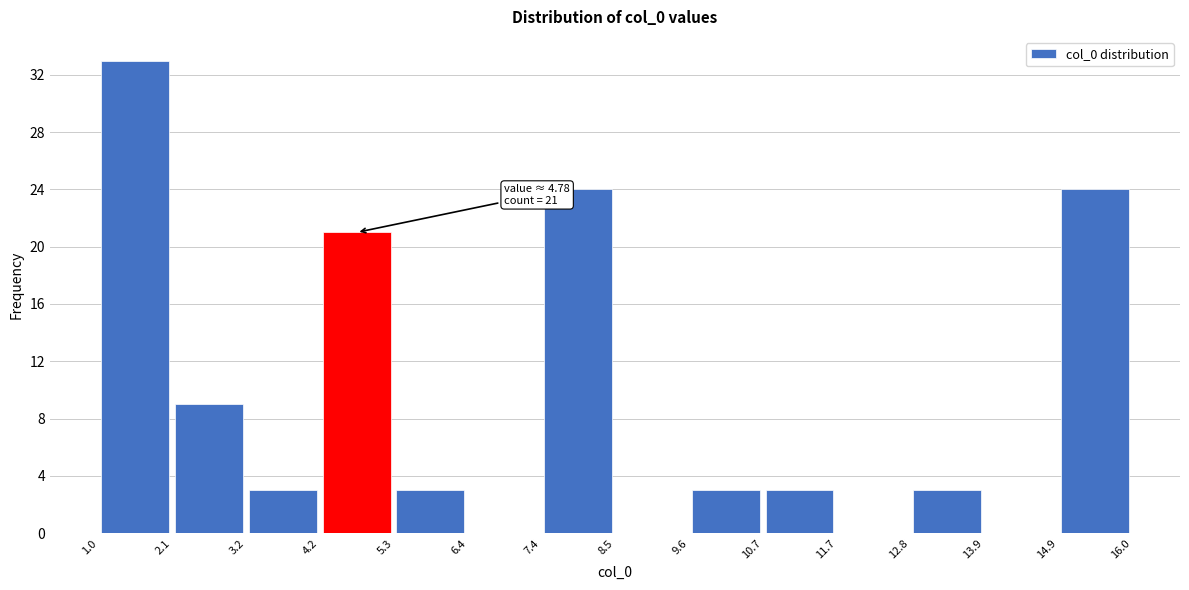

Over which range of the x-axis is the bar tallest?

1.0 to 2.1